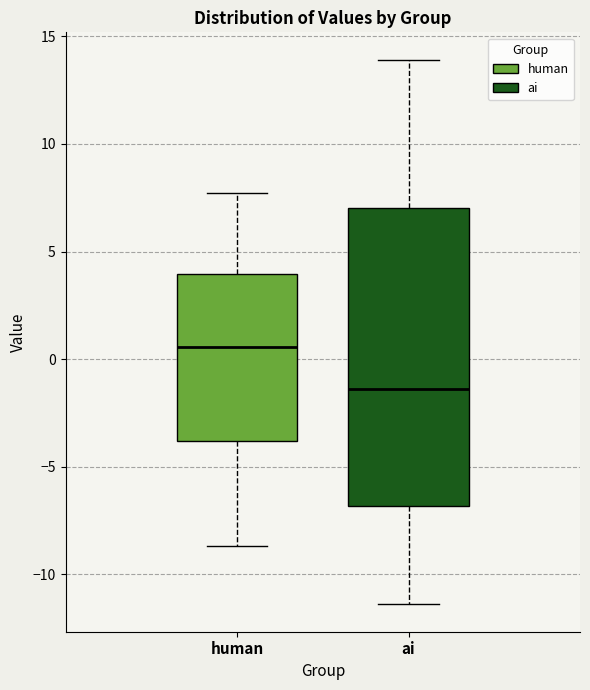

Reading left to right, transcribe this box plot: for each box, give where its median line is, the range the box spans, and where its two whiskers end, as read against the y-axis. The values are not printed on the chart, so give them approximately, as read against the axis.

human: median 0.5, box -4.0 to 4.0, whiskers -8.5 to 7.5
ai: median -1.5, box -7.0 to 7.0, whiskers -11.5 to 14.0